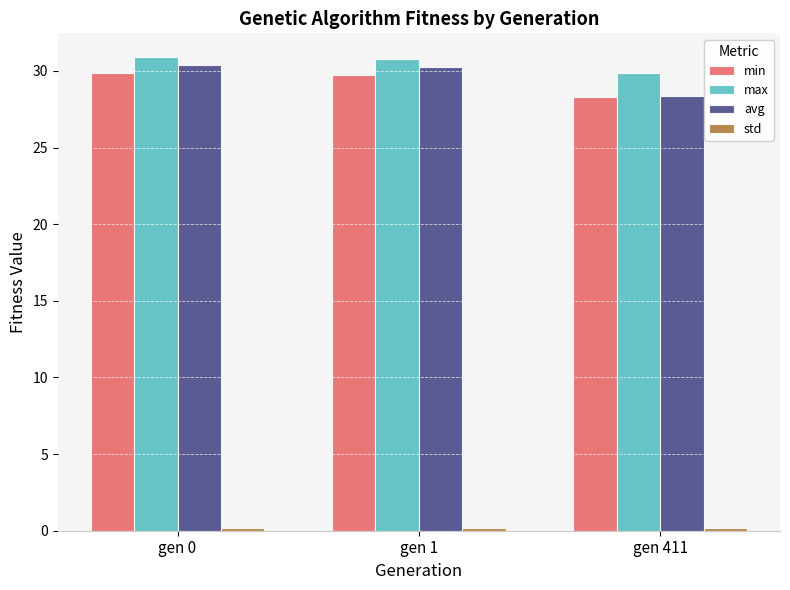

Is the value of avg at gen 0 greater than the value of min at gen 0?

Yes